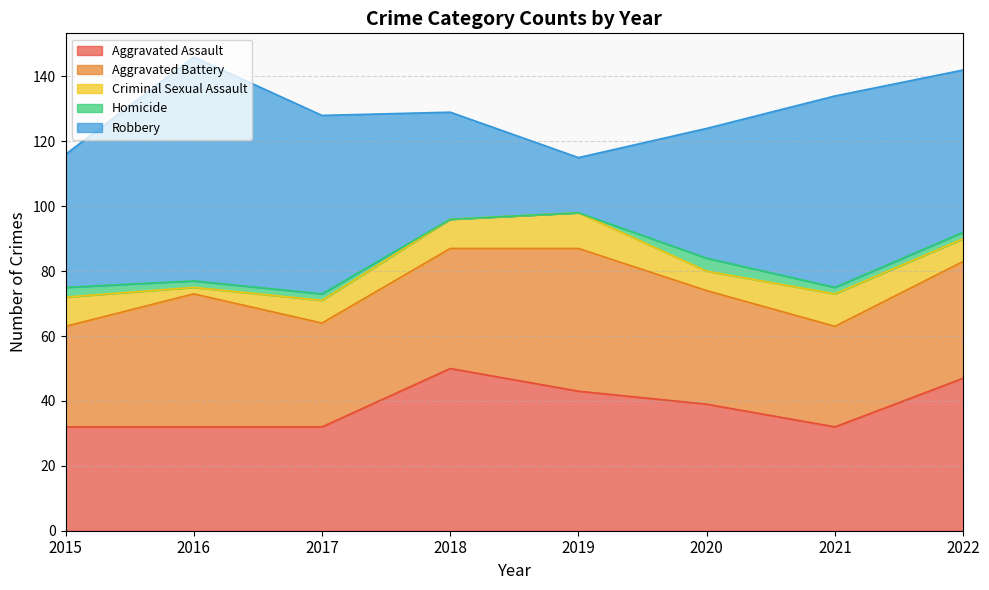

At 2019, list the series in order from largest to smallest.

Aggravated Battery, Aggravated Assault, Robbery, Criminal Sexual Assault, Homicide